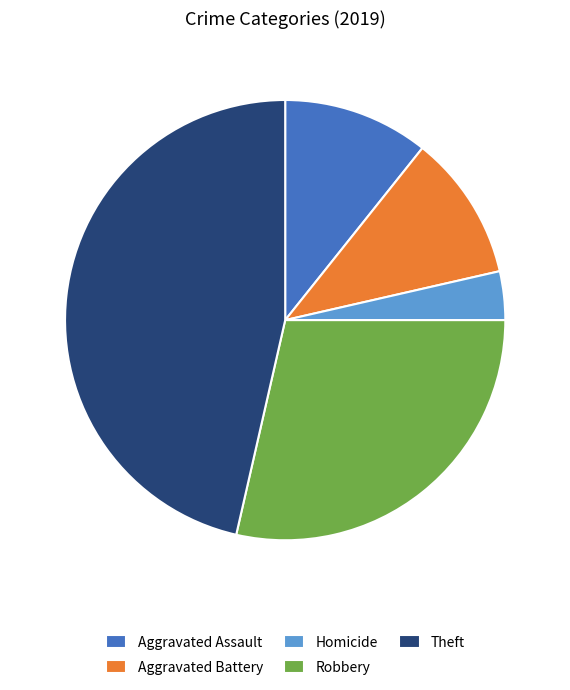

Is it true that Aggravated Battery is 11% of the pie?

True